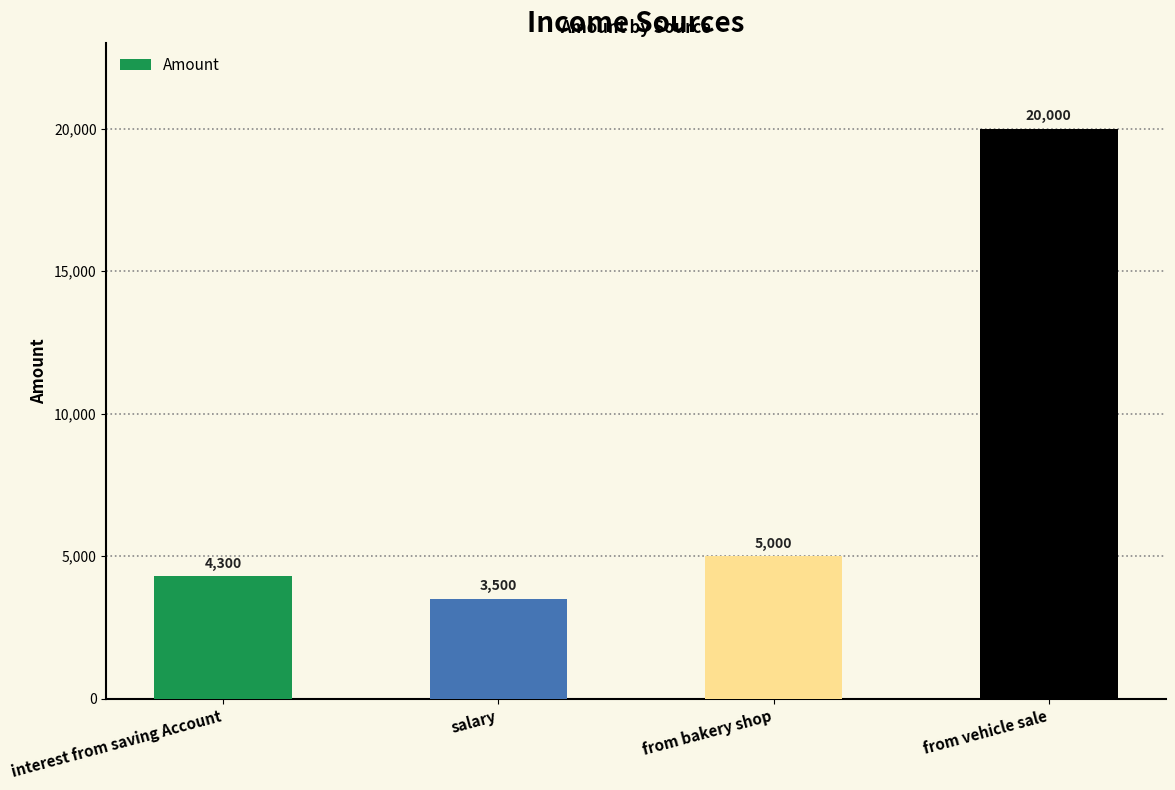

What is the difference between the values at from vehicle sale and salary?

16500